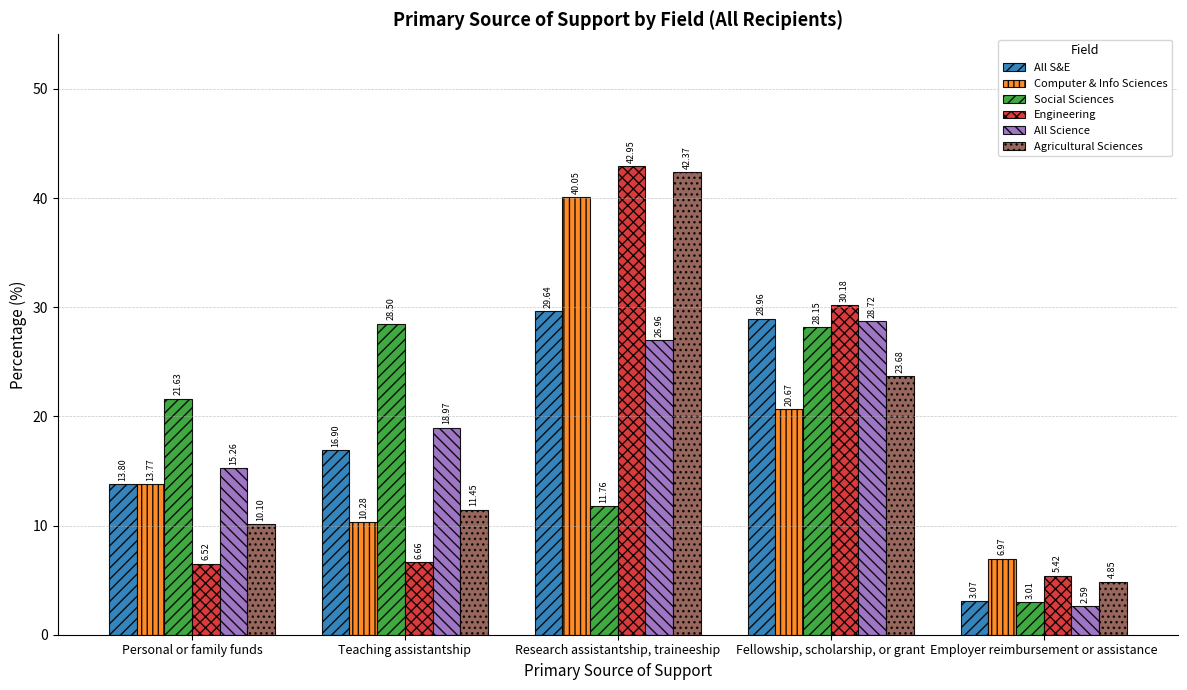

What is the maximum value for All Science?

28.7